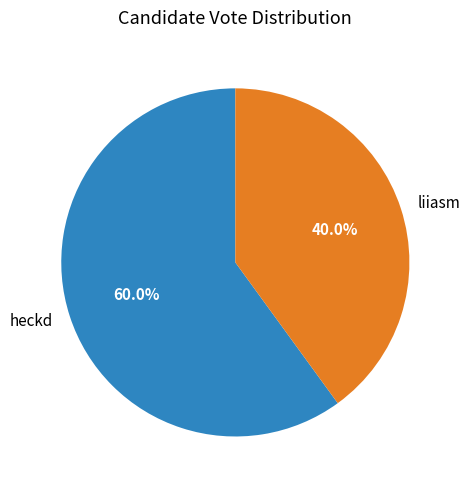

Count the number of slices in the pie.

2